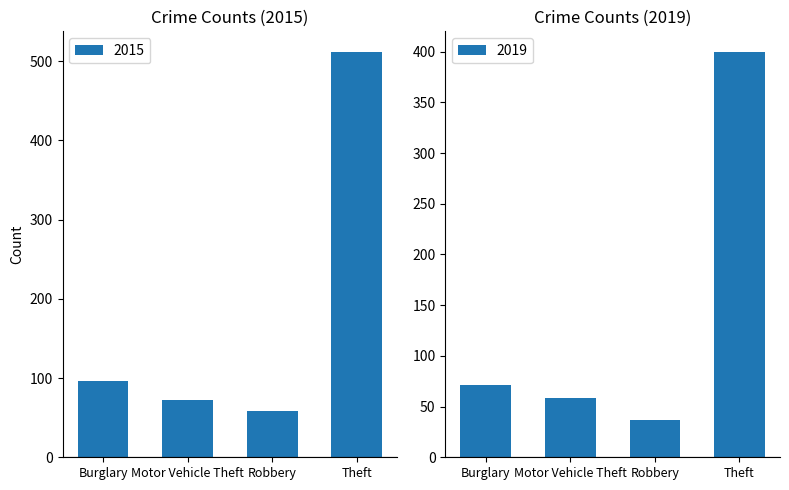

Where does the 2015 series first go above 59?

Burglary